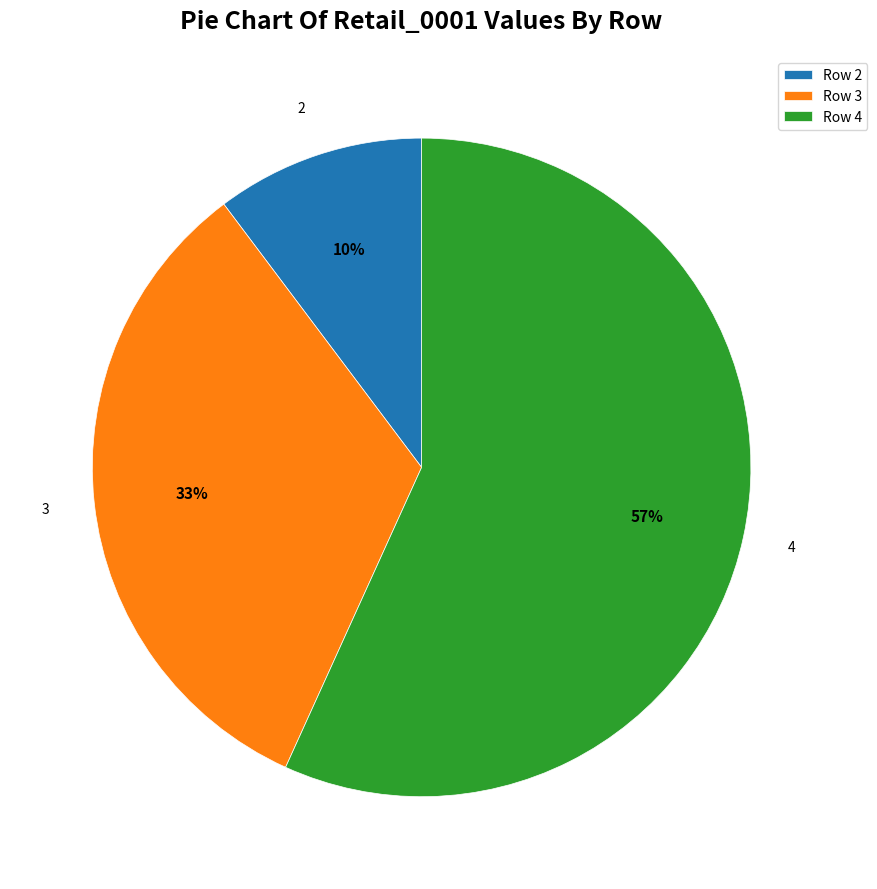

To the nearest percent, what portion does Row 3 represent?

33%